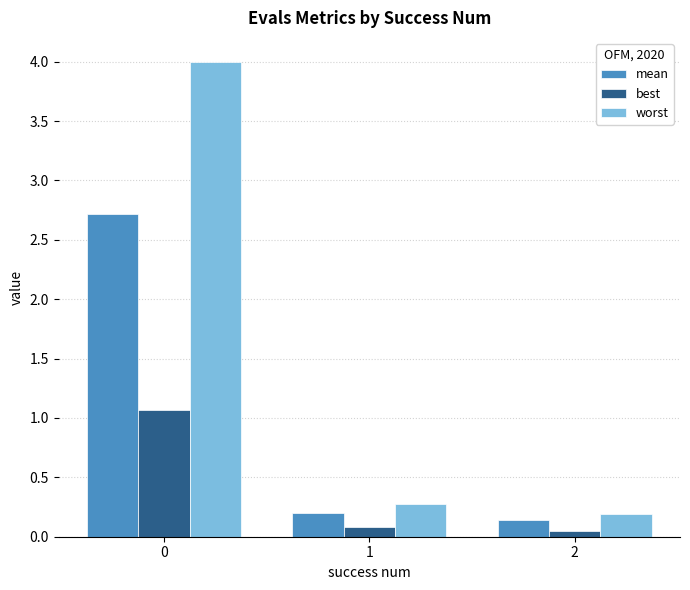

Are the bars horizontal?

No